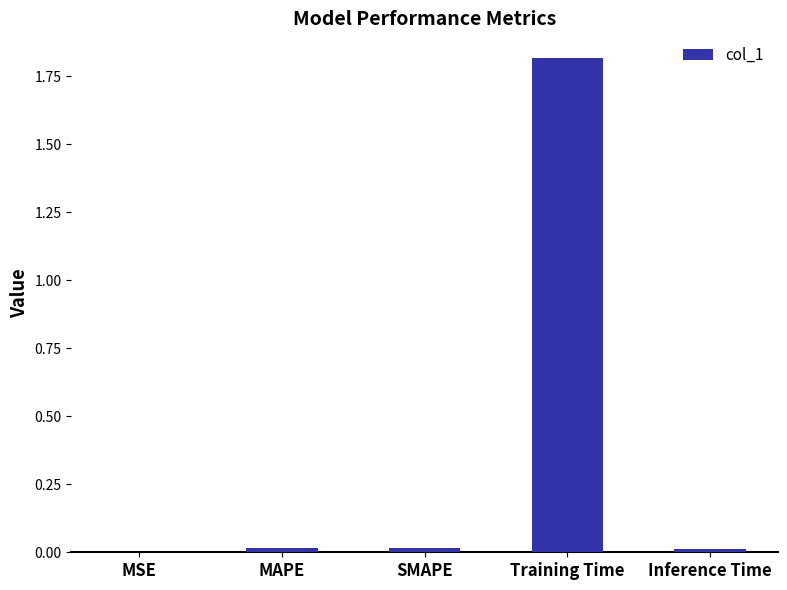

The value at Training Time is 1.8. True or false?

True